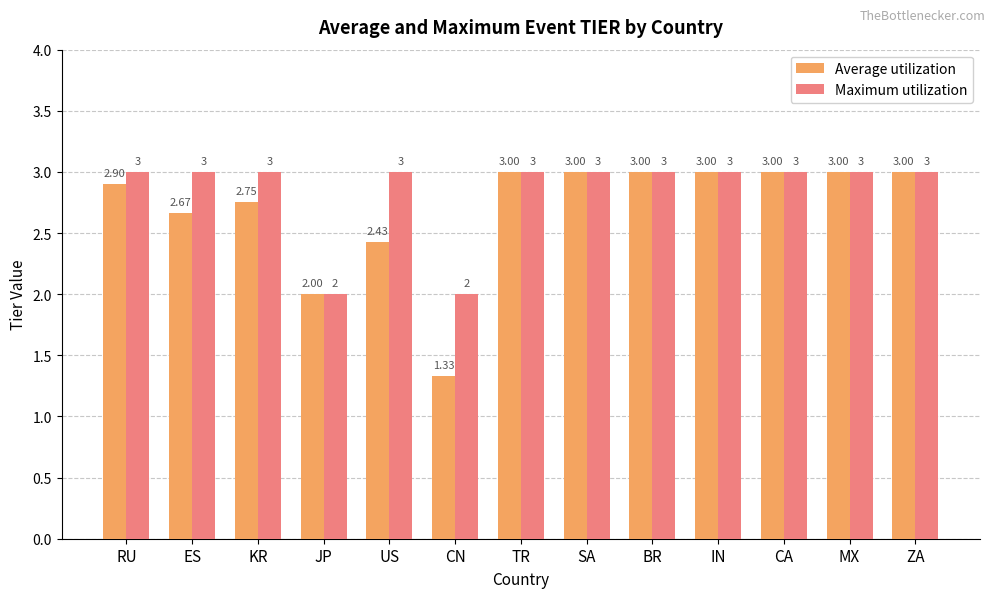

Which category has the lowest value in the Average utilization series?

CN